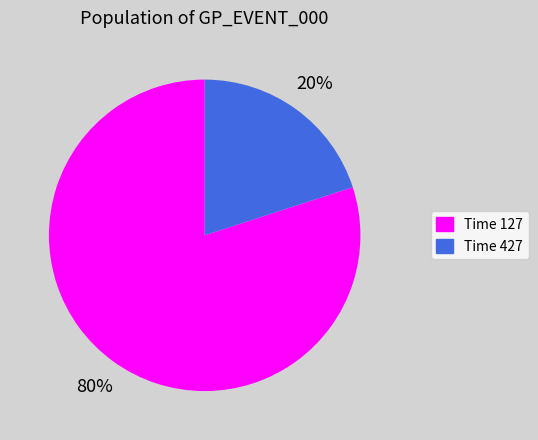

Do Time 127 and Time 427 together represent more than half of the pie?

Yes